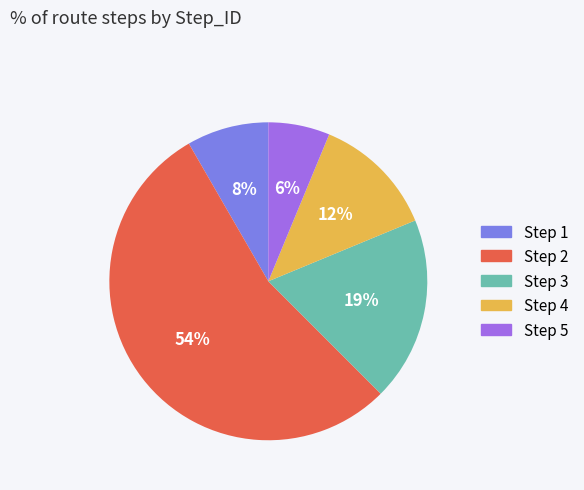

Which slice is the largest?

Step 2